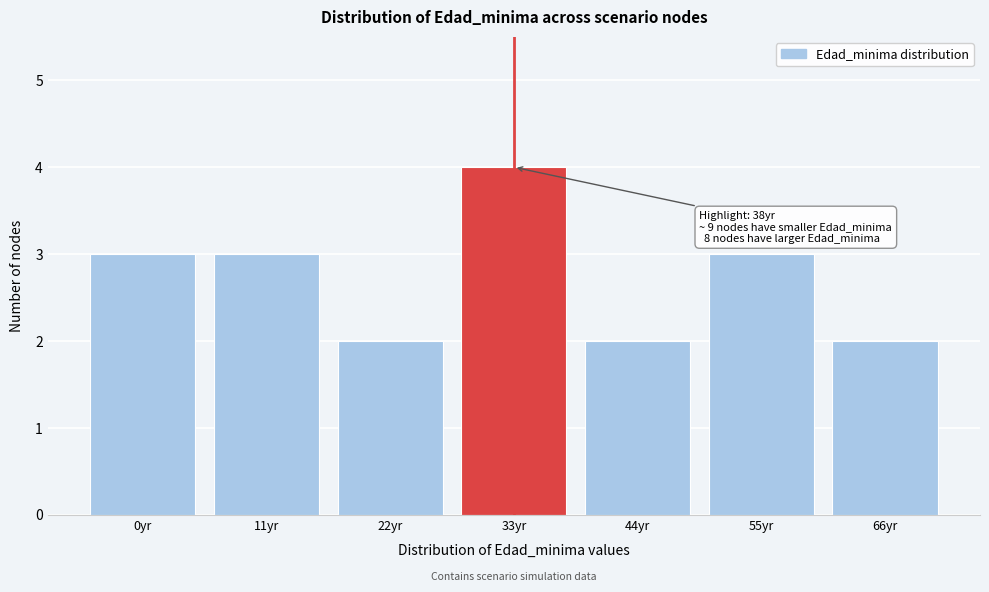

Reading left to right, what are all the values shown in this chart?

0yr=3	11yr=3	22yr=2	33yr=4	44yr=2	55yr=3	66yr=2